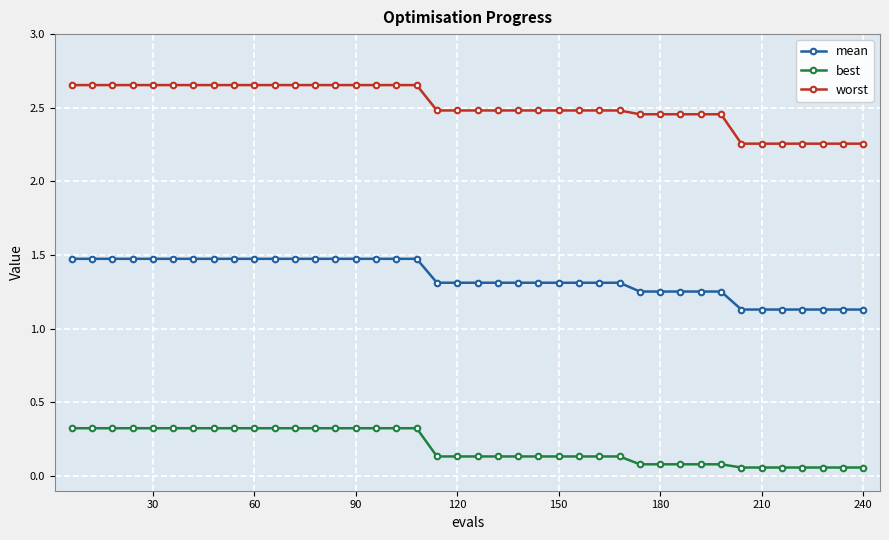

True or false: best and mean intersect in this chart.

False